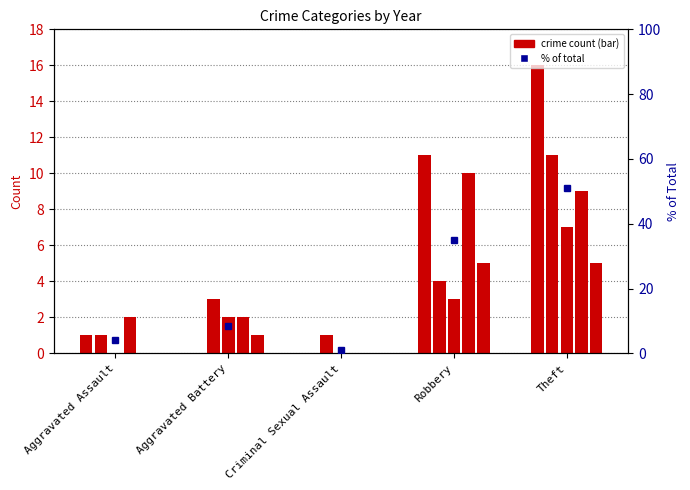

What is the label of the 2nd bar from the right?

Robbery